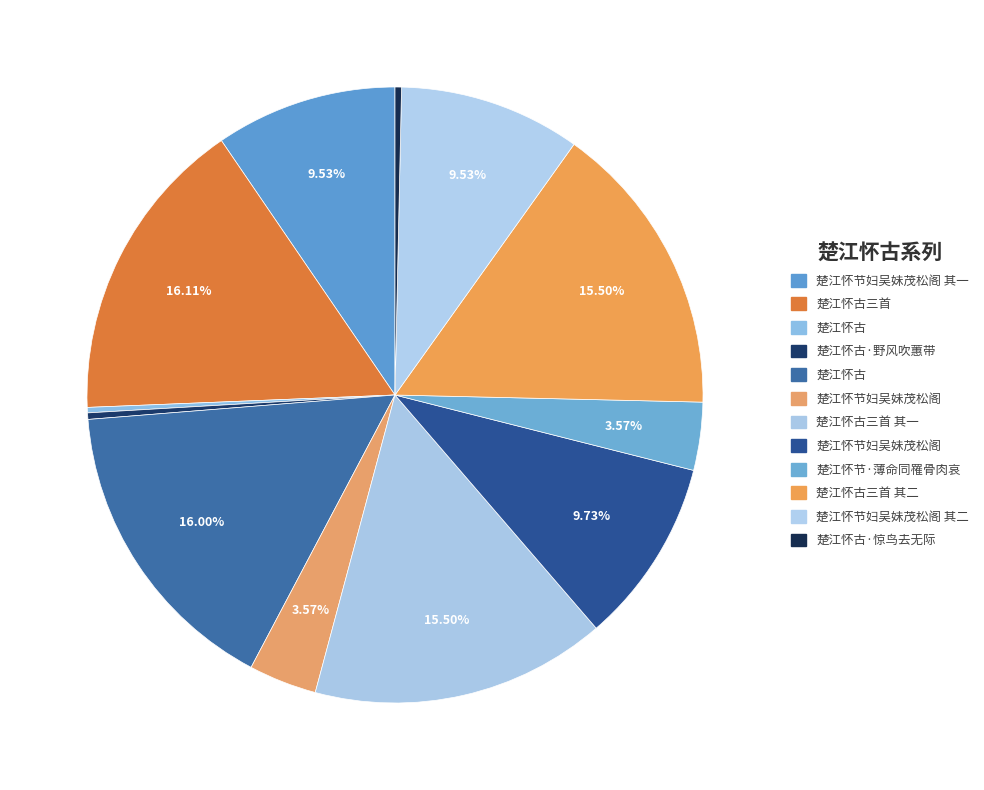

Is there any slice that represents more than half of the pie?

No